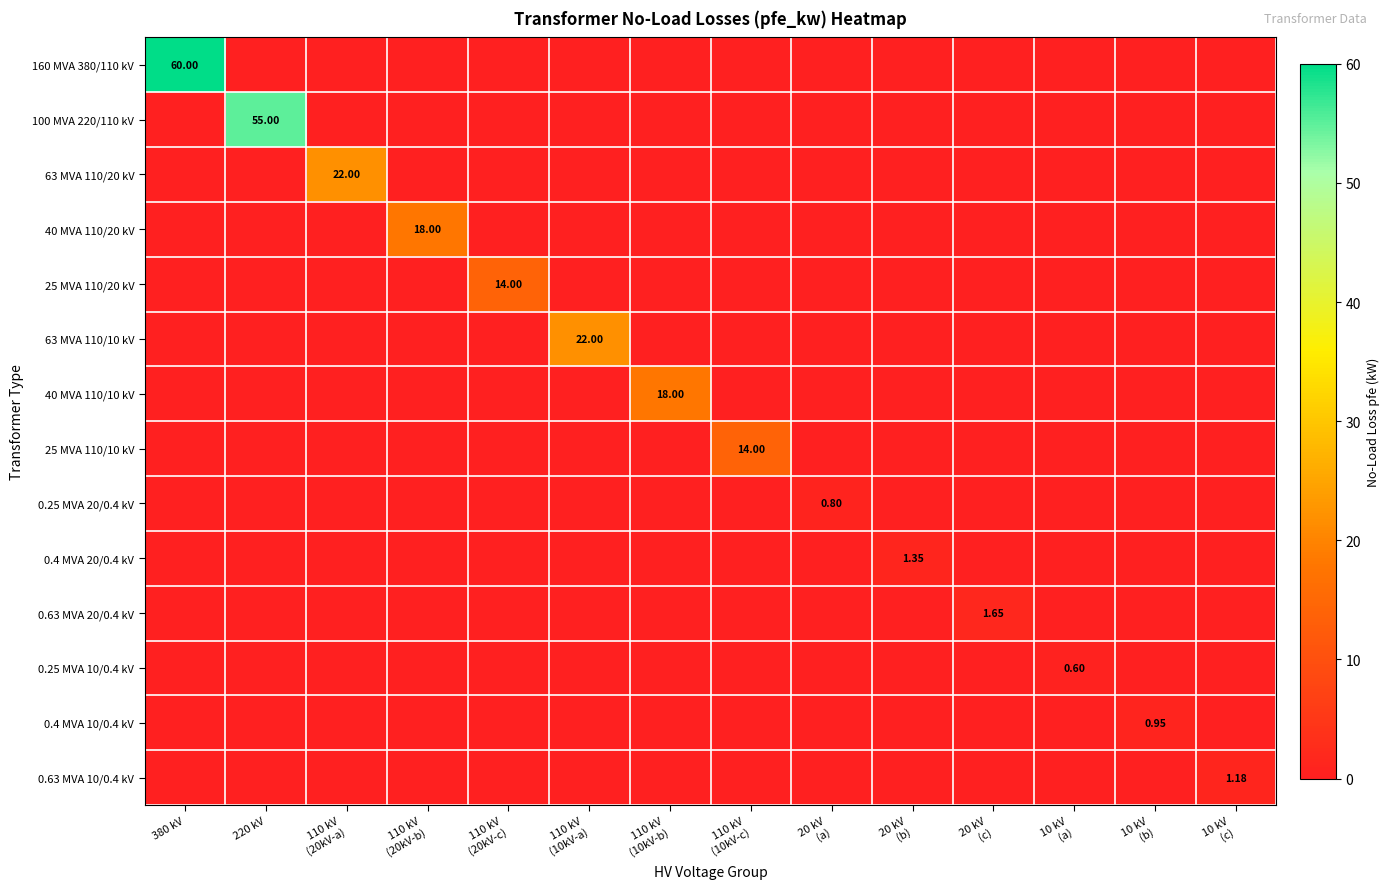

Which series changed the most between 20 kV (b) and 10 kV (a)?

0.4 MVA 20/0.4 kV